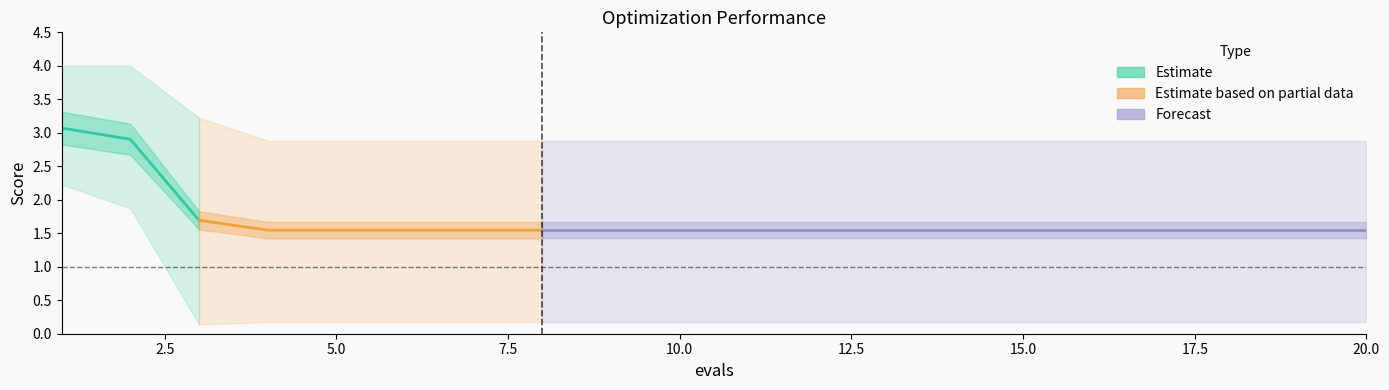

True or false: best and mean intersect in this chart.

False